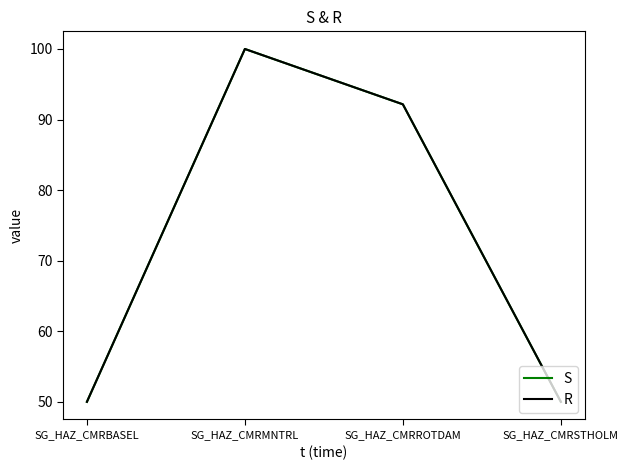

Reading left to right, list all the values displayed in this chart.

S: SG_HAZ_CMRBASEL=50.0	SG_HAZ_CMRMNTRL=100.0	SG_HAZ_CMRROTDAM=92.2	SG_HAZ_CMRSTHOLM=50.0
R: SG_HAZ_CMRBASEL=50.0	SG_HAZ_CMRMNTRL=100.0	SG_HAZ_CMRROTDAM=92.2	SG_HAZ_CMRSTHOLM=50.0